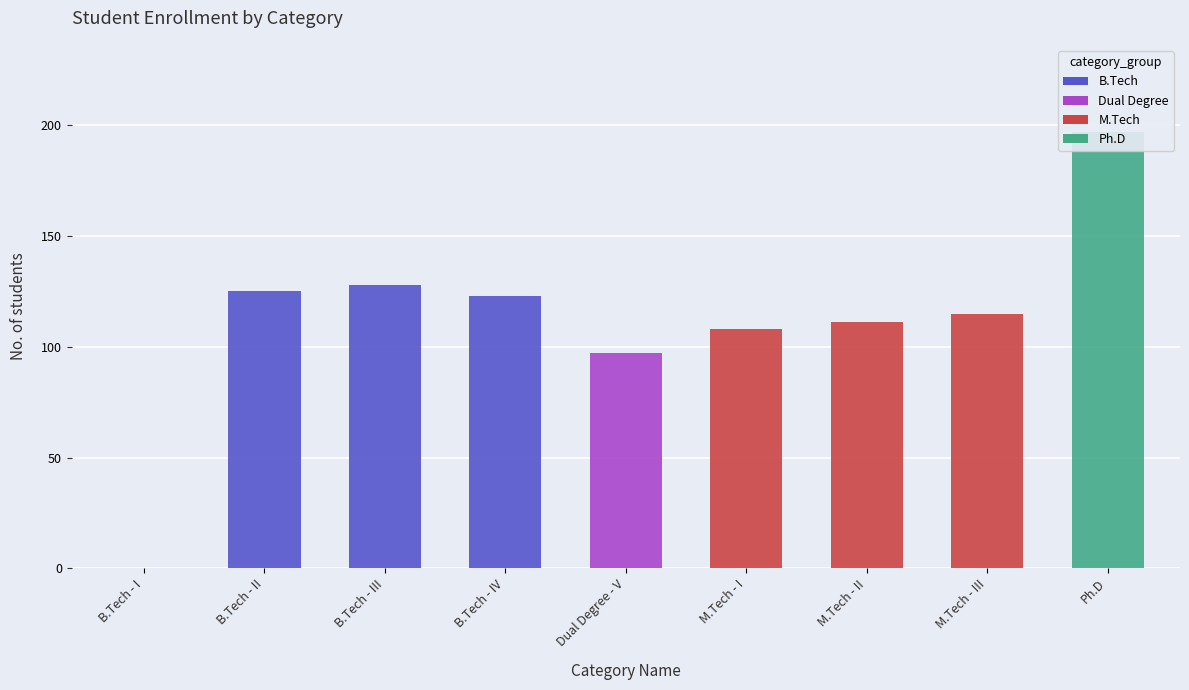

What is the change in value from B.Tech - IV to M.Tech - I?

-15